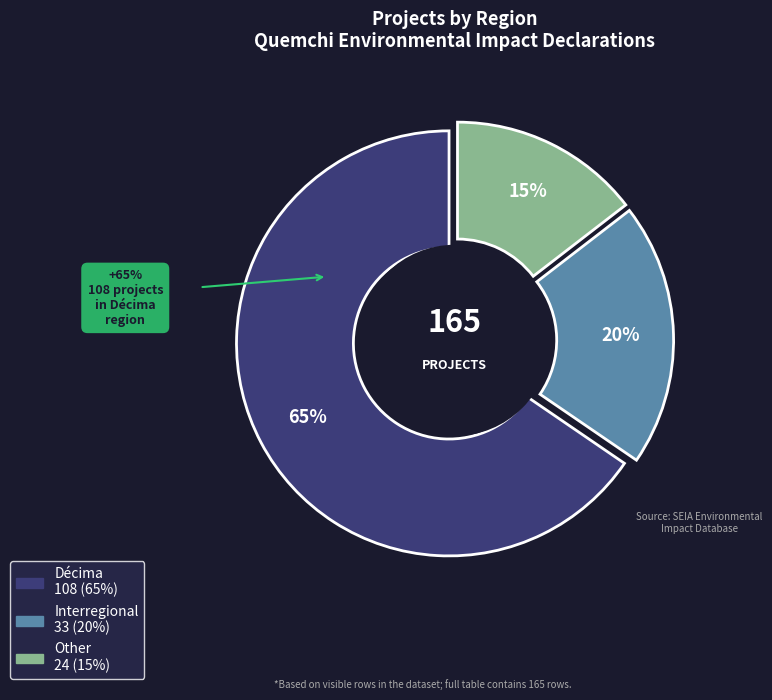

How many slices are in this pie chart?

3